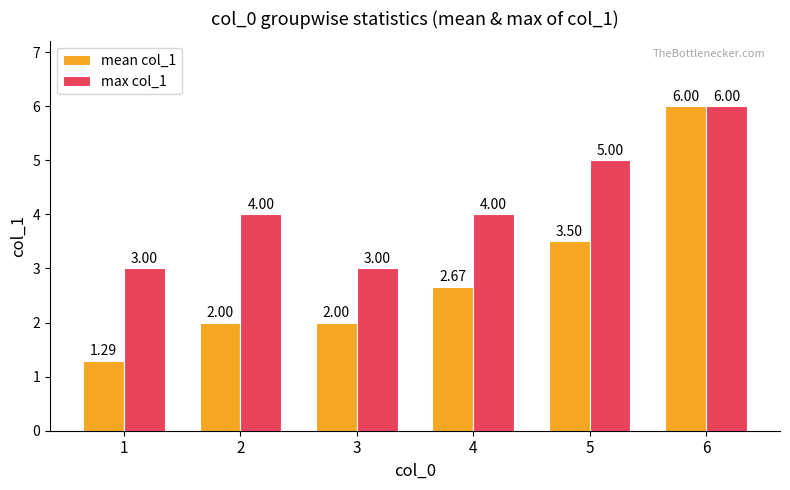

How many groups of bars are there?

6